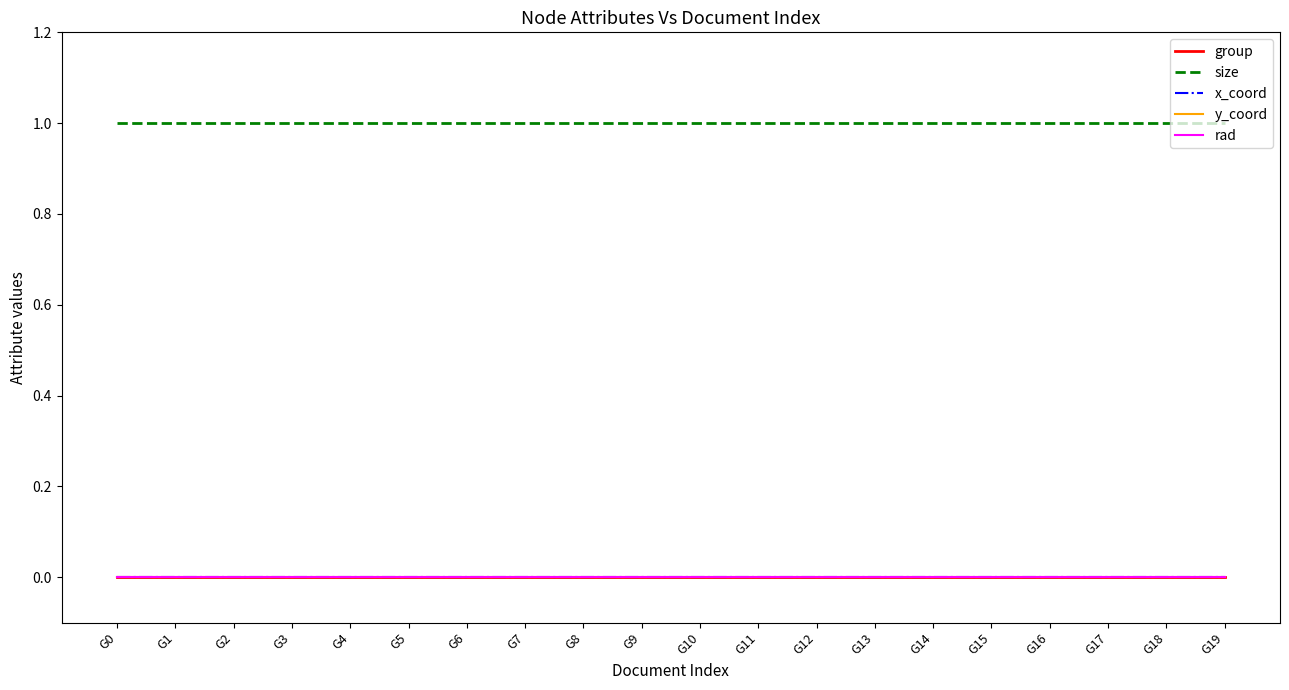

True or false: group and x_coord intersect in this chart.

False